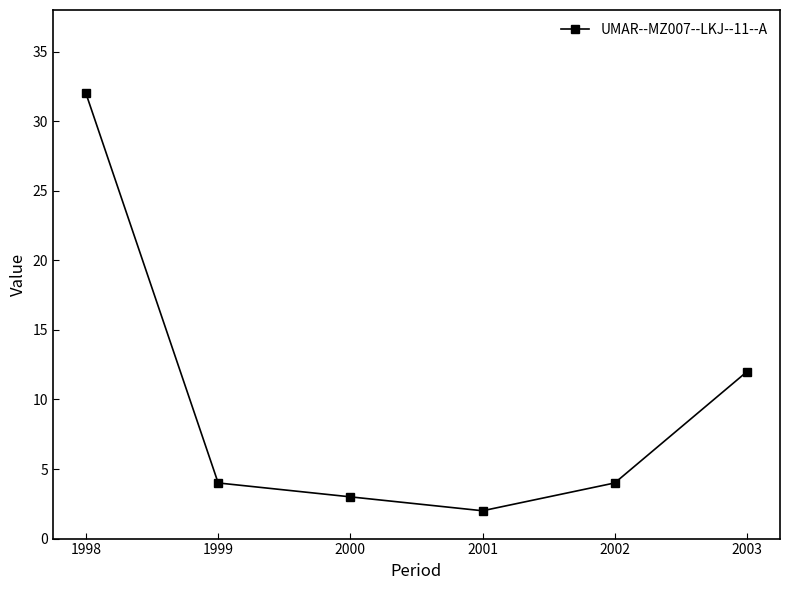

What is the value of the 3rd point from the left?

3